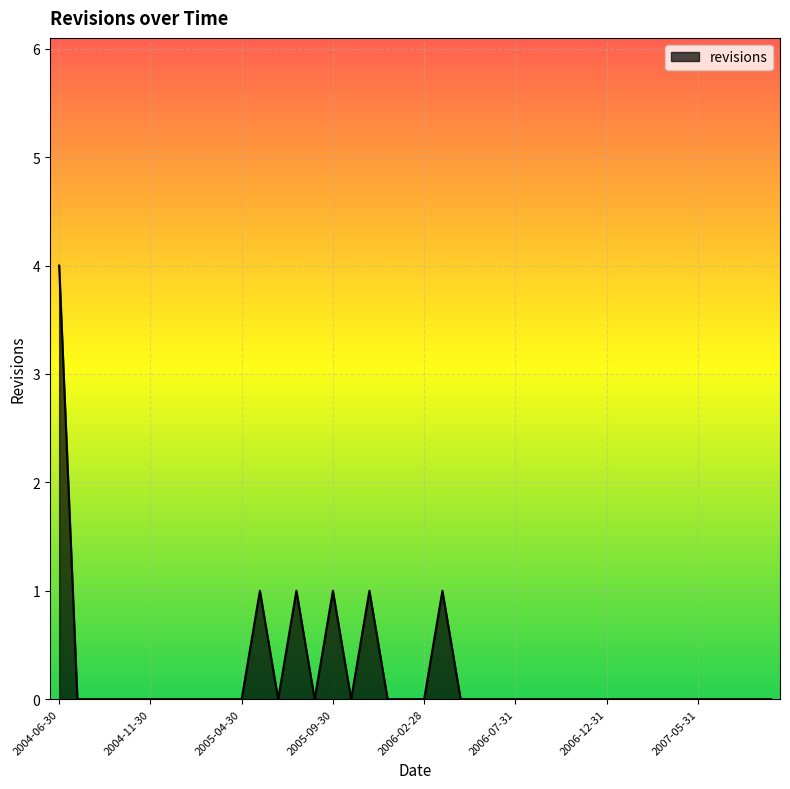

What is the maximum value shown in the chart?

4